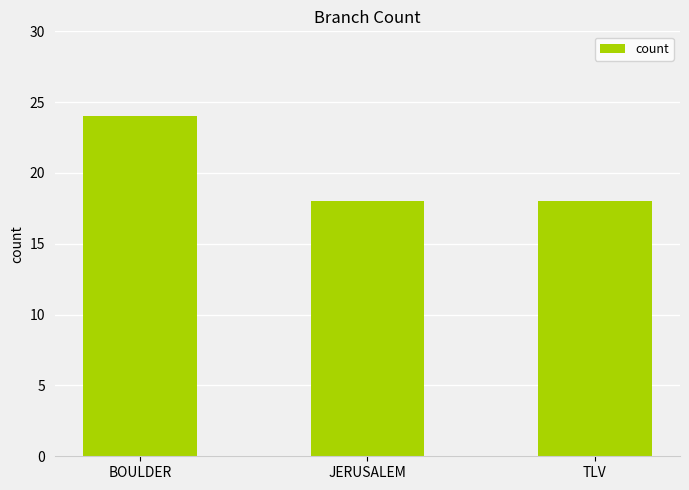

What is the label of the 3rd bar from the left?

TLV